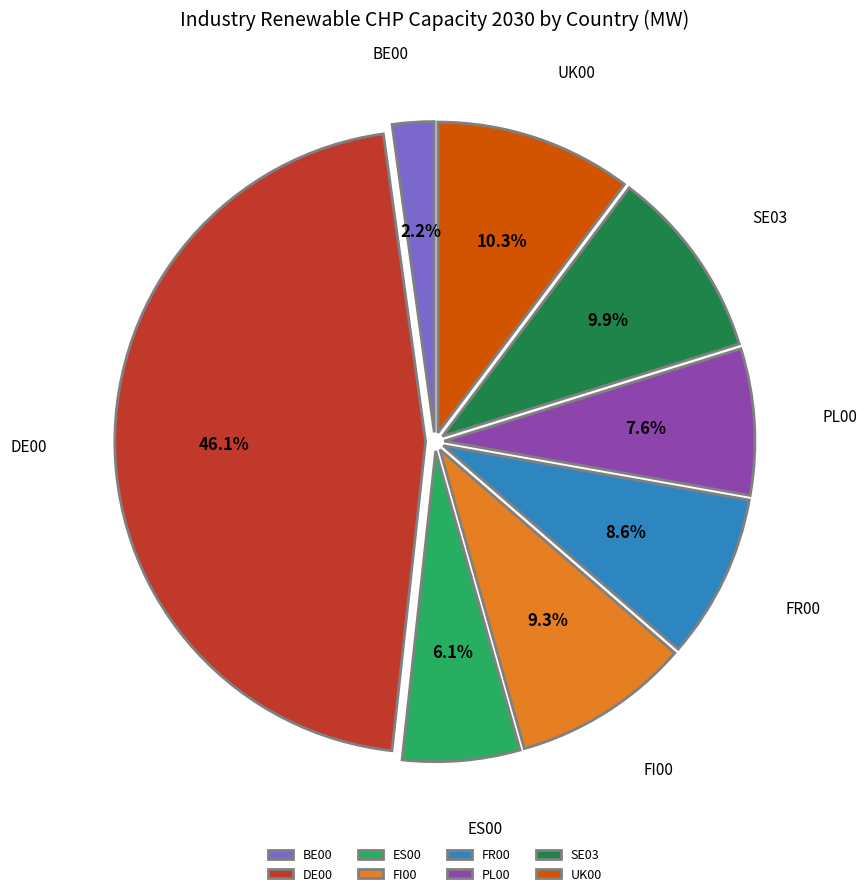

Which has a higher value, UK00 or DE00?

DE00